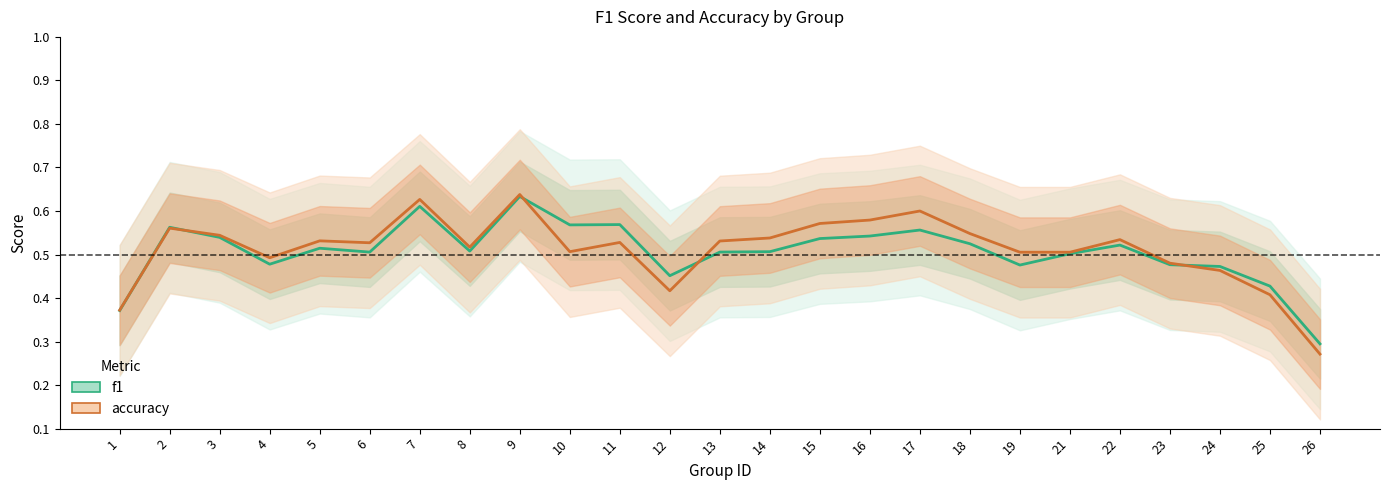

The f1 series shows 0.5 at 19. True or false?

True